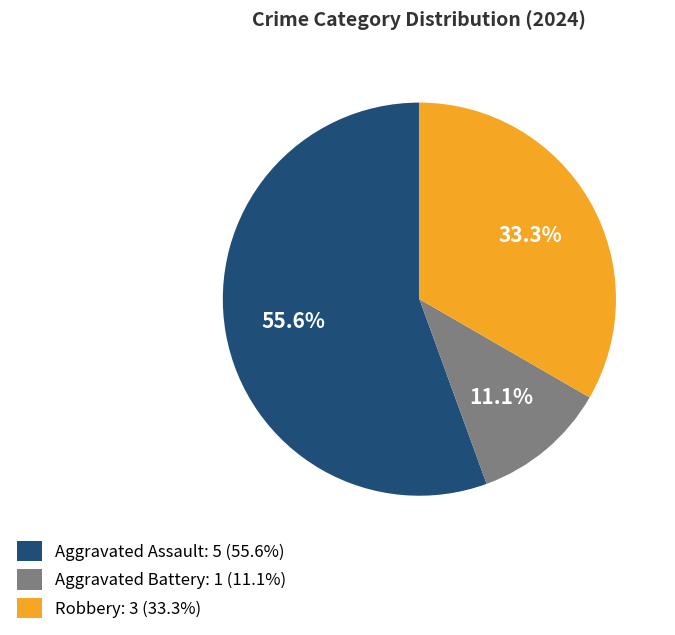

Which has a higher value, Aggravated Assault: 5 (55.6%) or Robbery: 3 (33.3%)?

Aggravated Assault: 5 (55.6%)